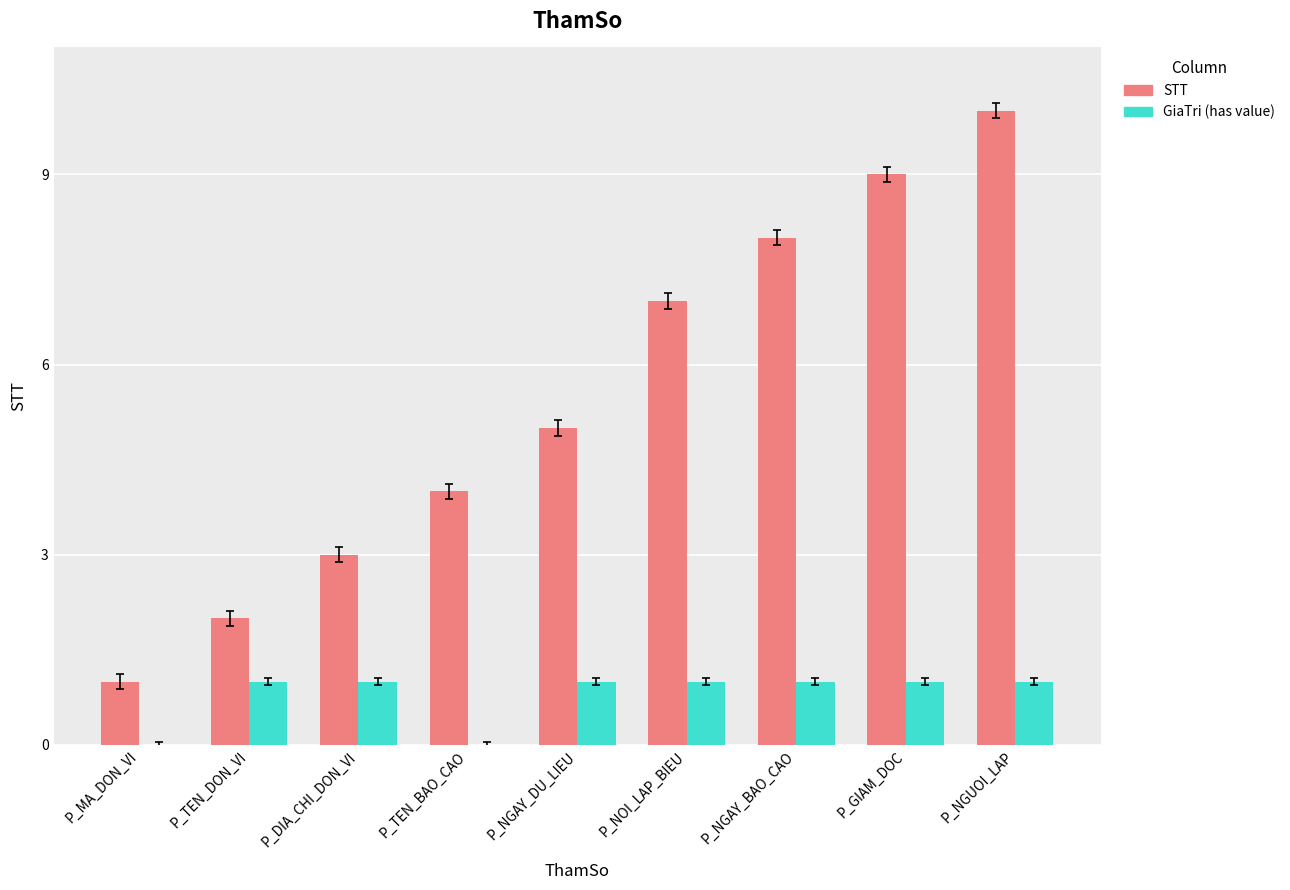

Which category has the highest value across all series?

P_NGUOI_LAP